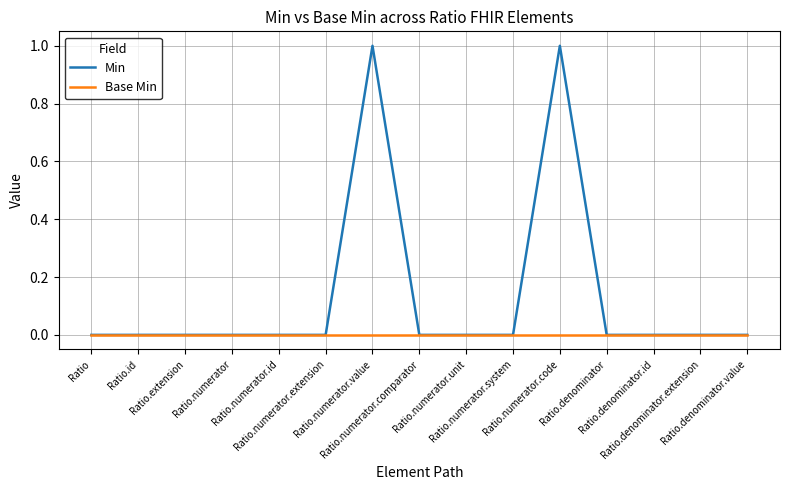

How many lines are shown in the chart?

2